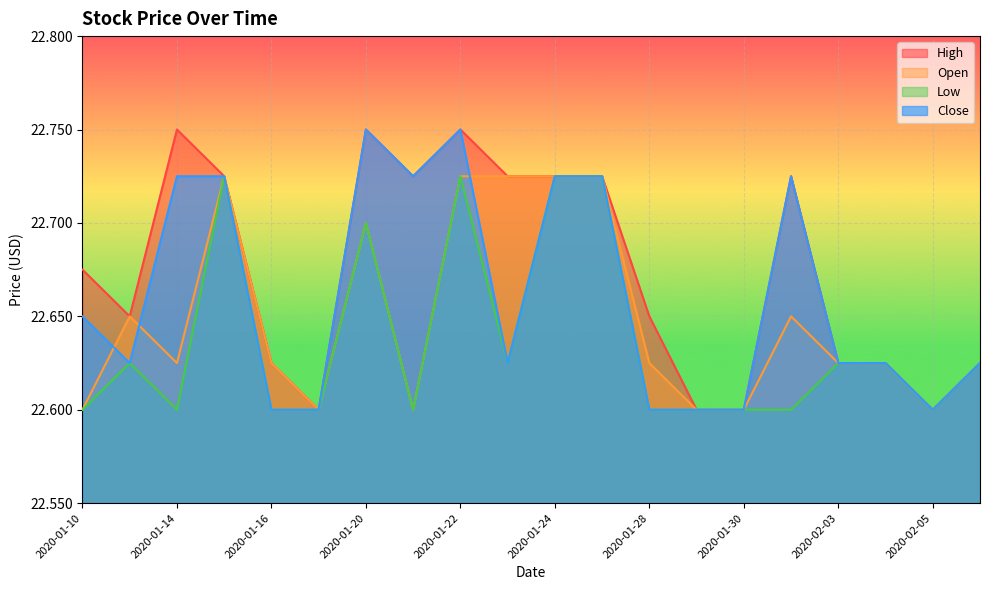

What is the smallest value displayed?

22.6